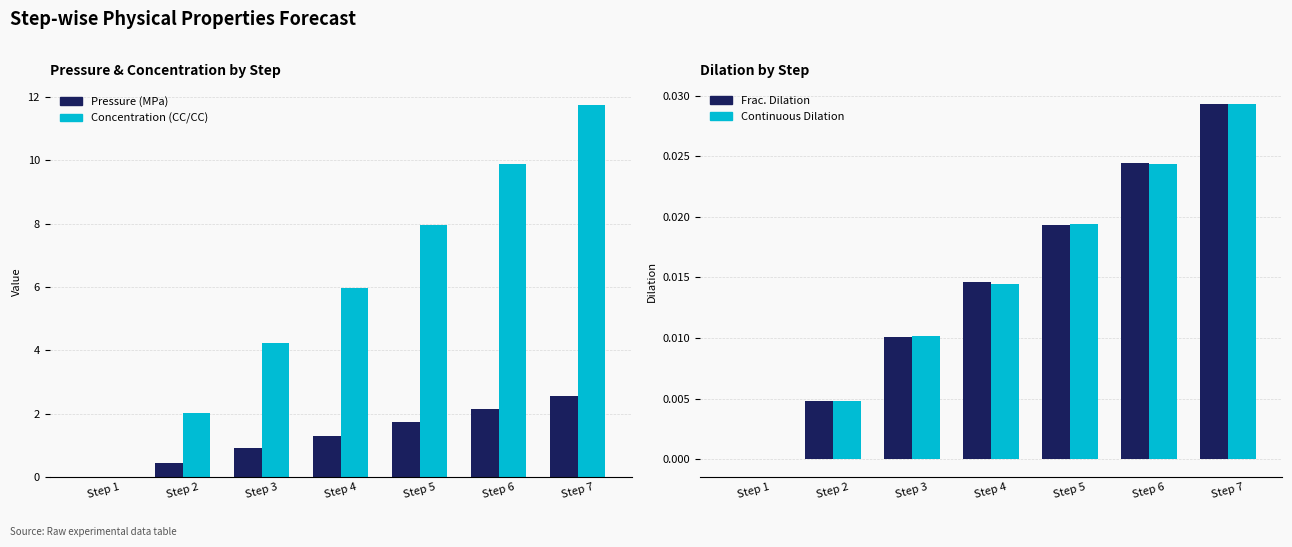

At which label is Frac. Dilation closest to 0?

Step 1